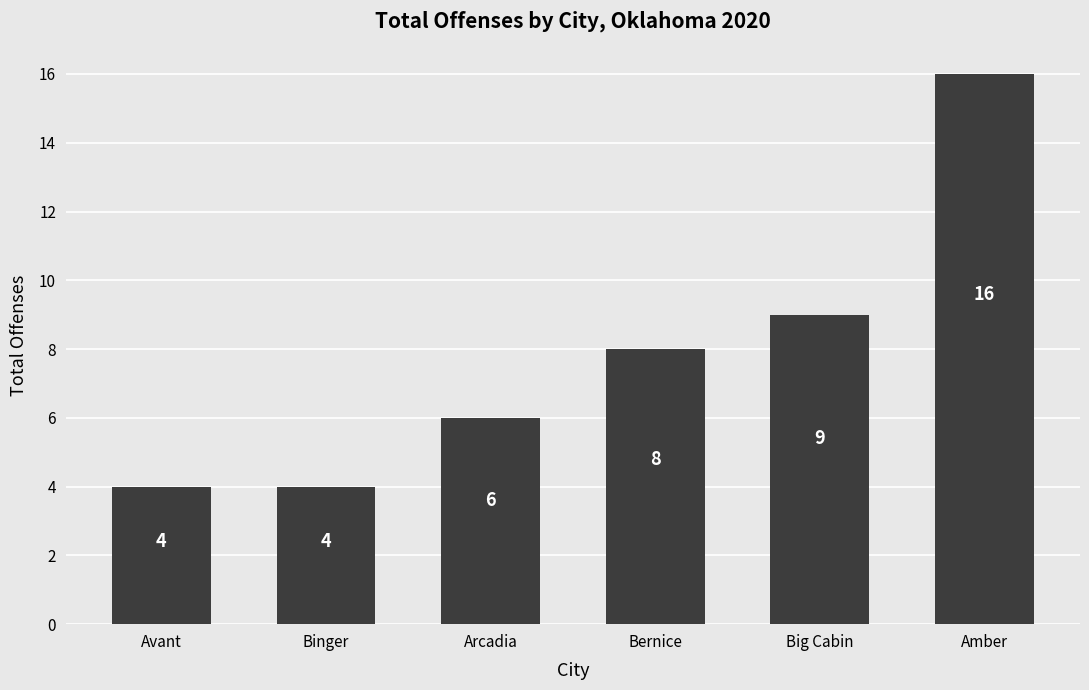

Count the number of data series in this chart.

1